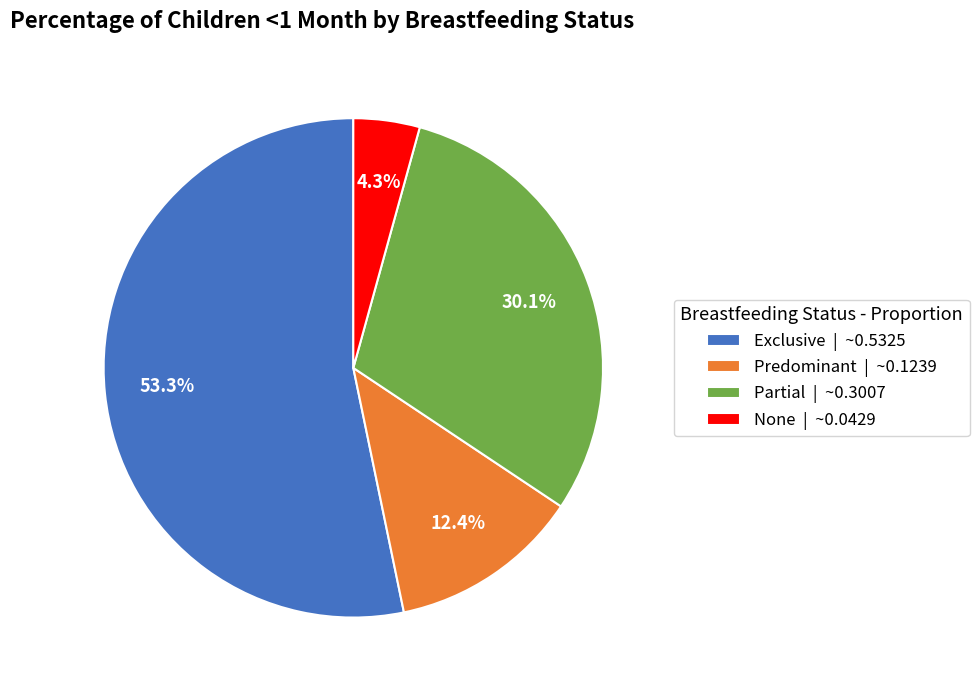

Is it true that Predominant is 22% of the pie?

False